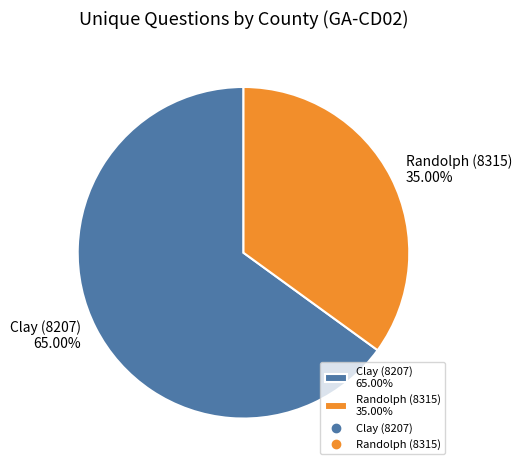

What percentage is NOT represented by Clay (8207)?

35.0%